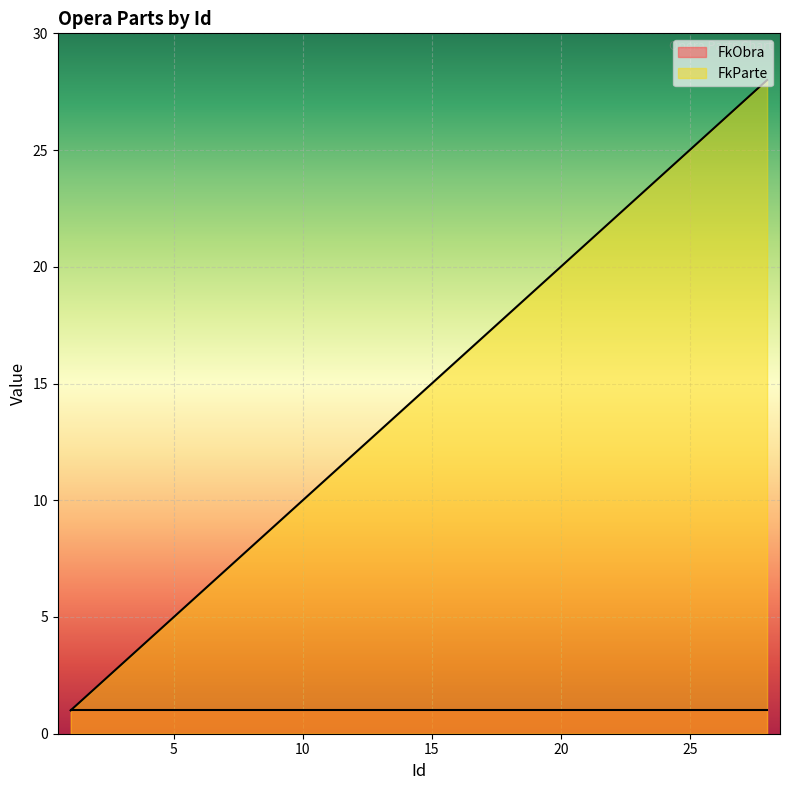

How many distinct data groups are displayed?

2